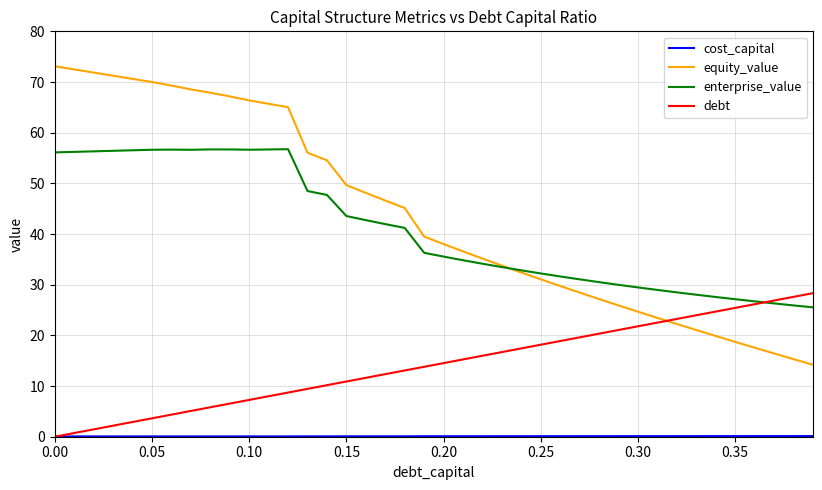

Which series has the widest spread of values?

equity_value